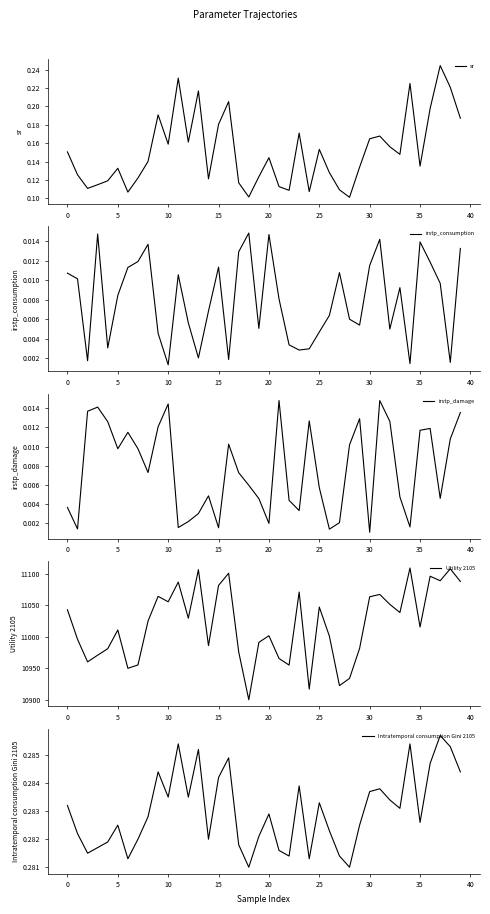

Which label corresponds to the smallest value in the chart?

30